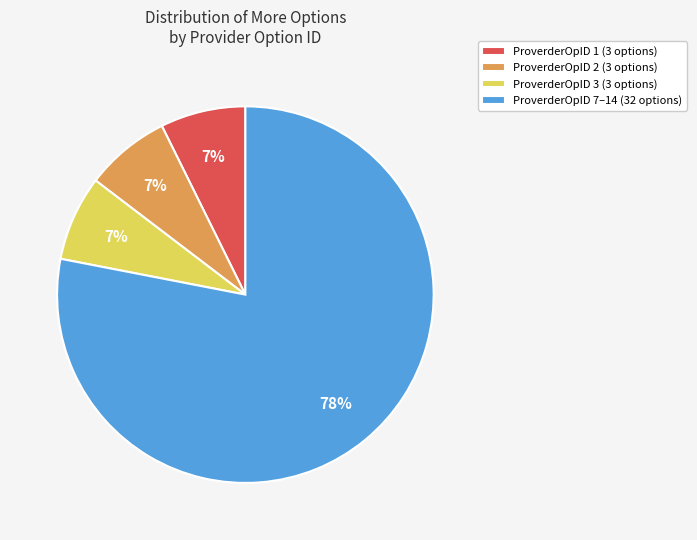

How many slices are in this pie chart?

4